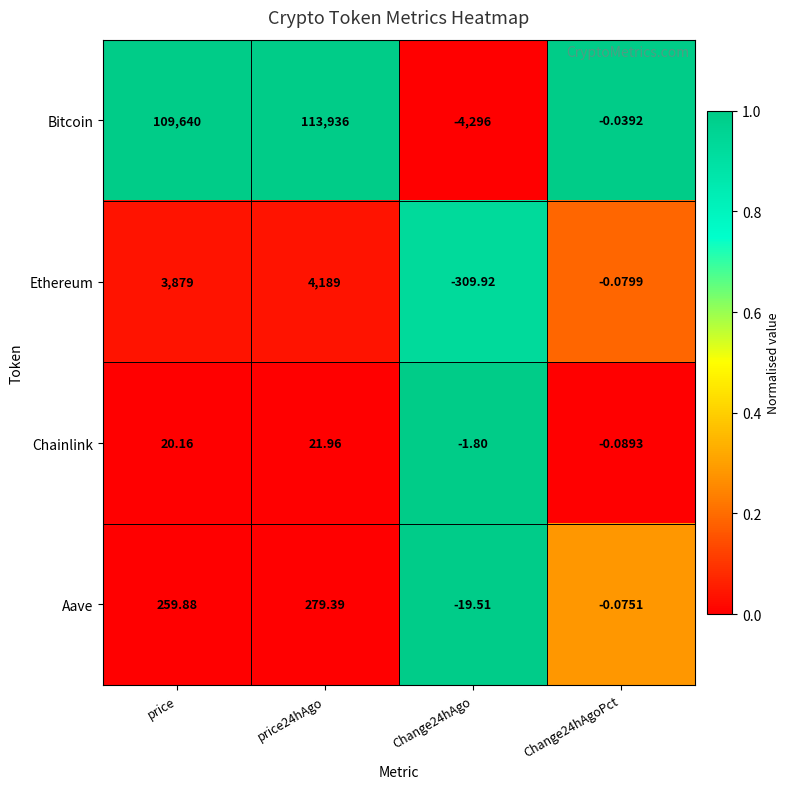

Rank the series at Change24hAgo from highest to lowest value.

Chainlink, Aave, Ethereum, Bitcoin